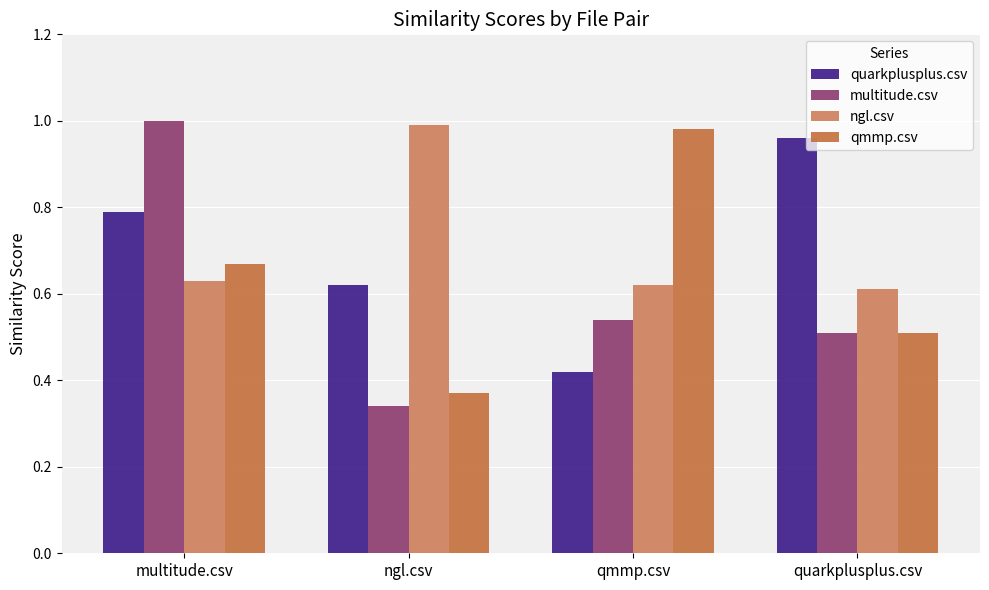

How many categories are shown in the chart?

4